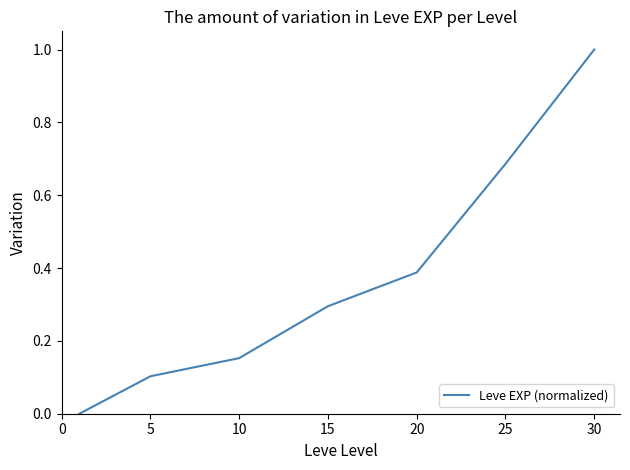

What is the sum of all values?

2.6